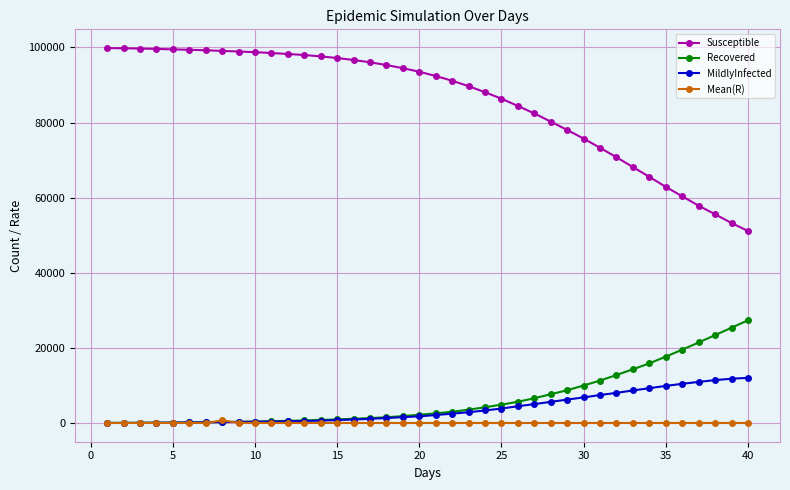

What is the maximum value shown in the chart?

99843.0